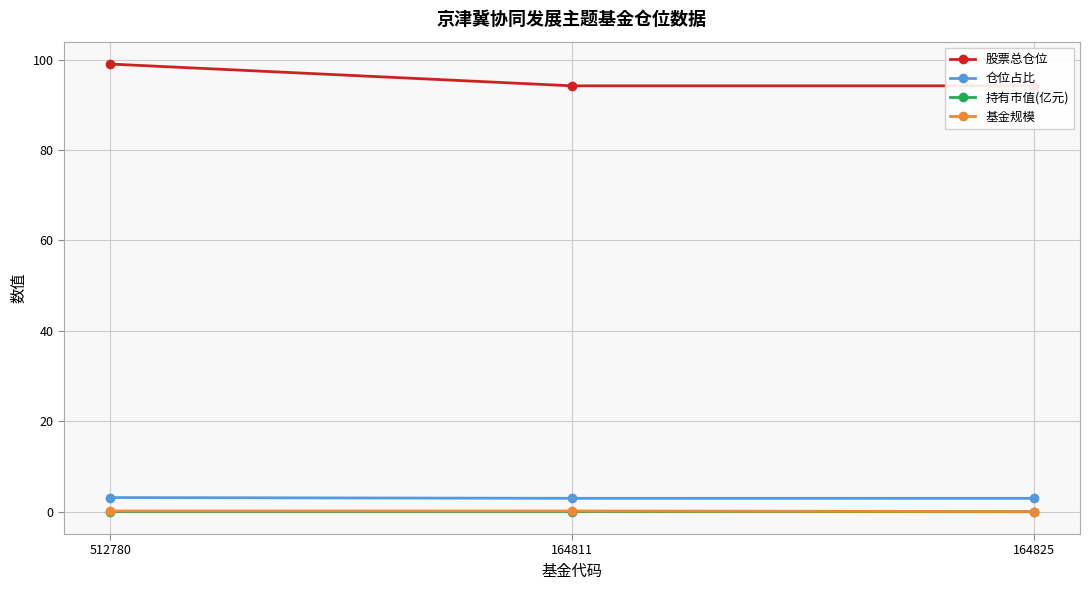

Is this an area chart (filled region under the line)?

No